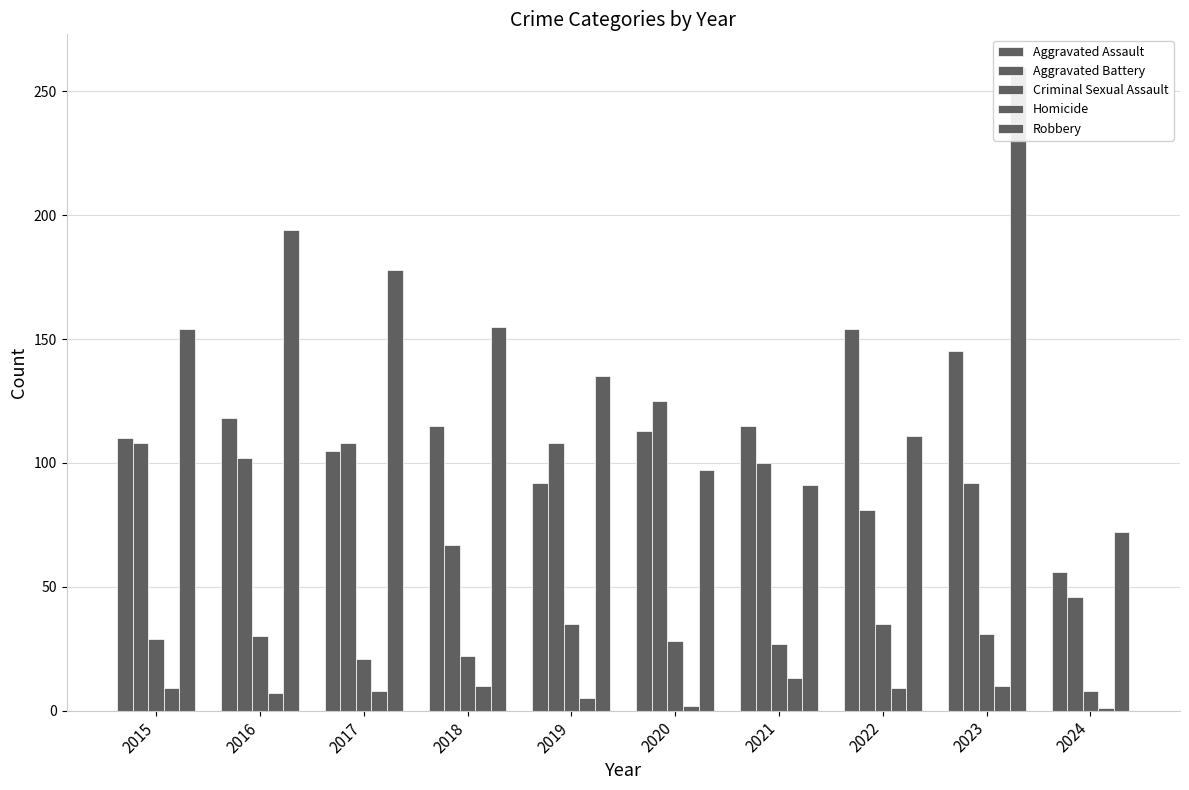

At how many categories does at least one series exceed 218?

1